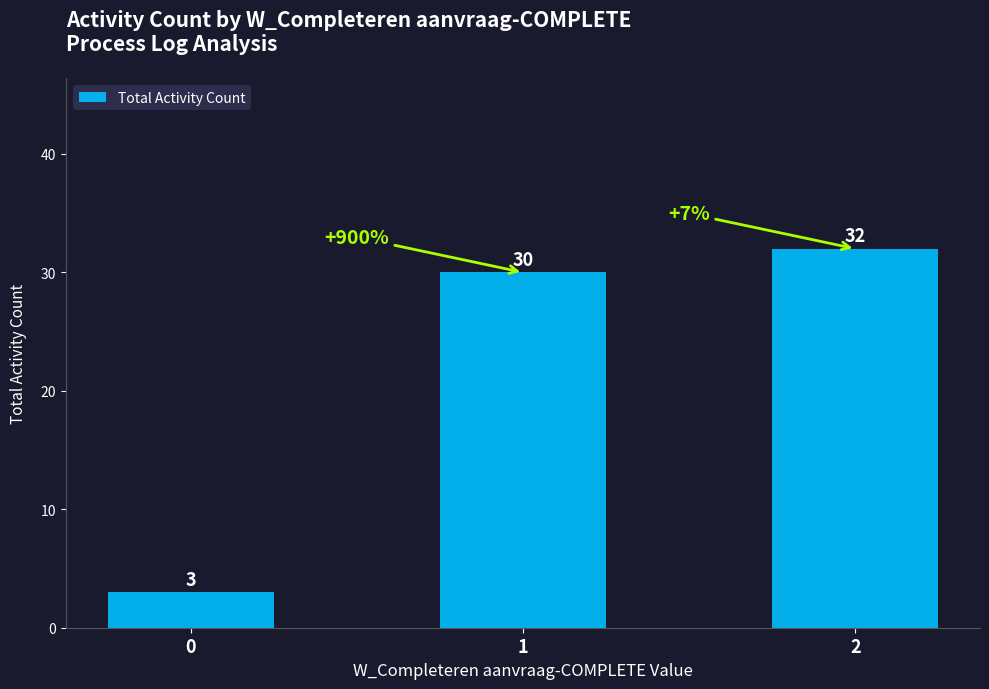

What is the sum of all values?

65